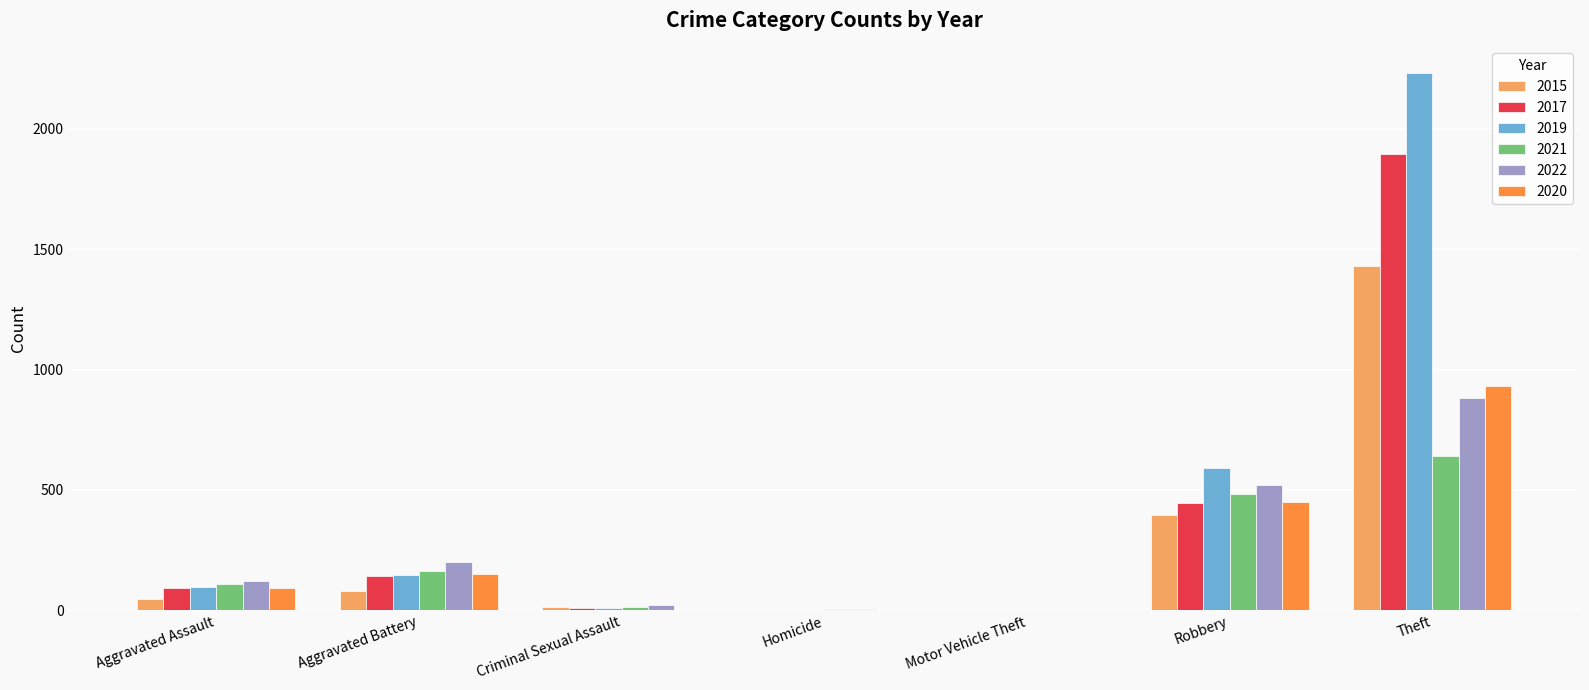

What is the total value across all series at Theft?

8007